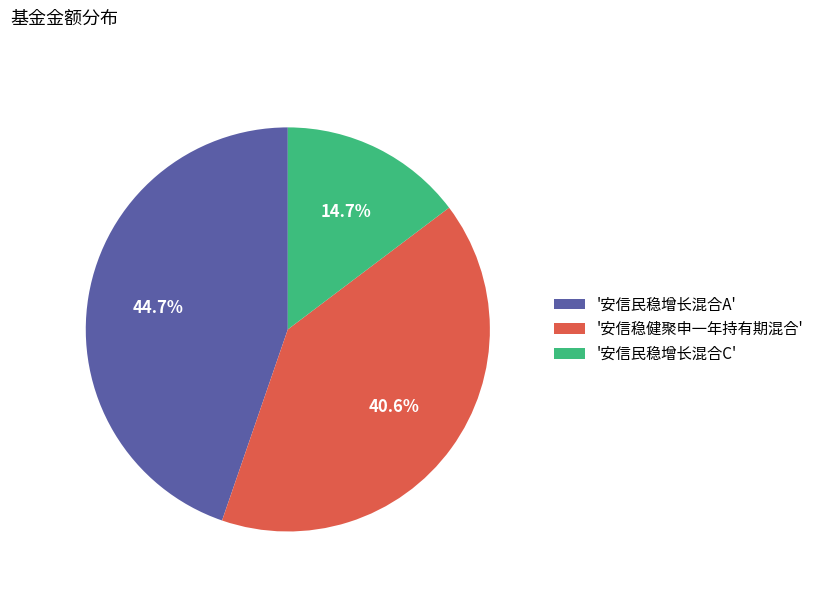

What is the ratio of the value at '安信民稳增长混合A' to the value at '安信稳健聚申一年持有期混合'?

1.1